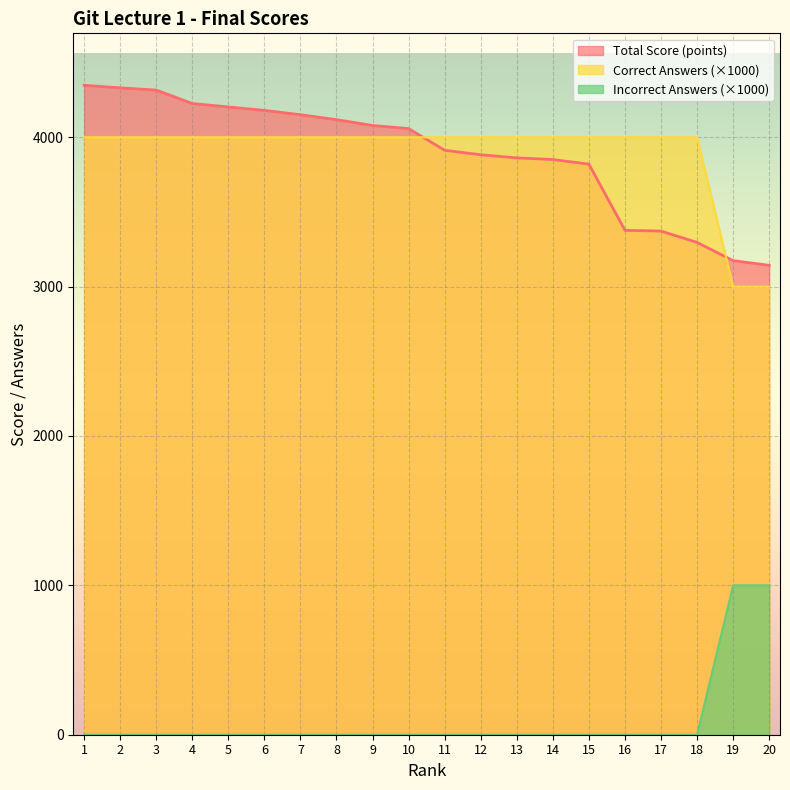

True or false: Incorrect Answers has a value of 1000 at 20.

True